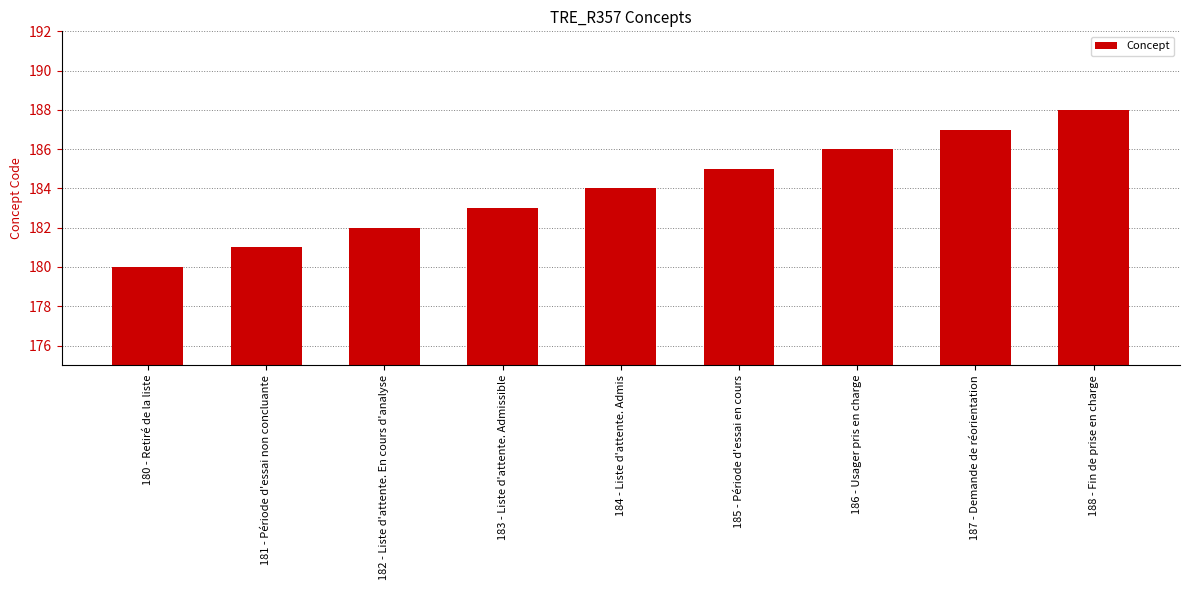

Rank the categories by value from lowest to highest.

180 - Retiré de la liste, 181 - Période d'essai non concluante, 182 - Liste d'attente. En cours d'analyse, 183 - Liste d'attente. Admissible, 184 - Liste d'attente. Admis, 185 - Période d'essai en cours, 186 - Usager pris en charge, 187 - Demande de réorientation, 188 - Fin de prise en charge